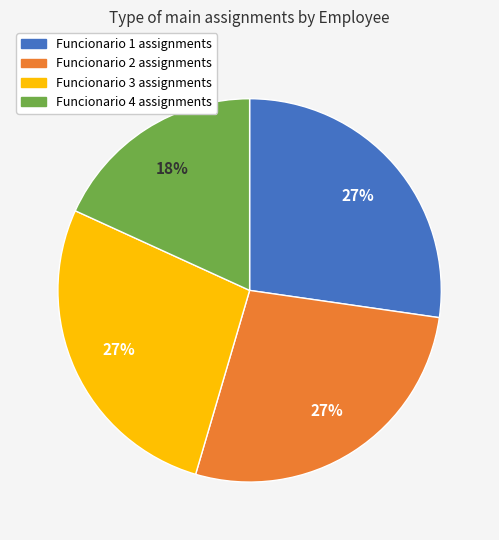

How many segments does this pie chart have?

4